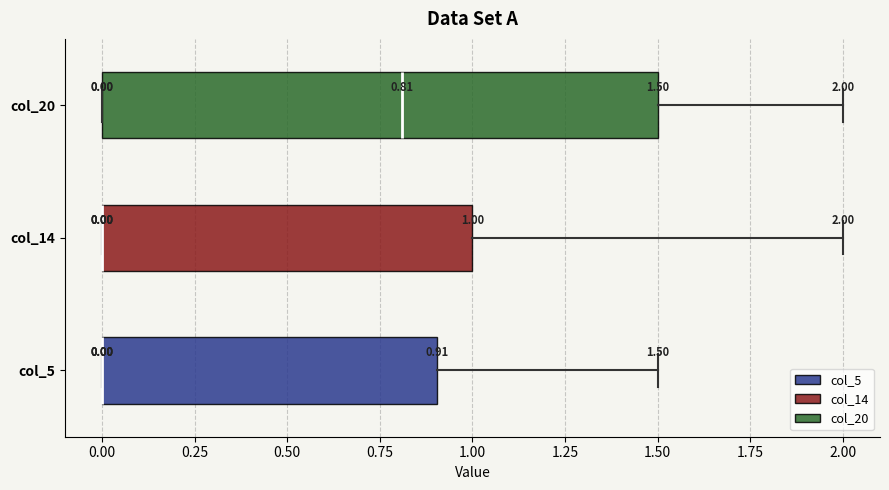

Comparing the boxes themselves (not the whiskers), which one is the widest?

col_20